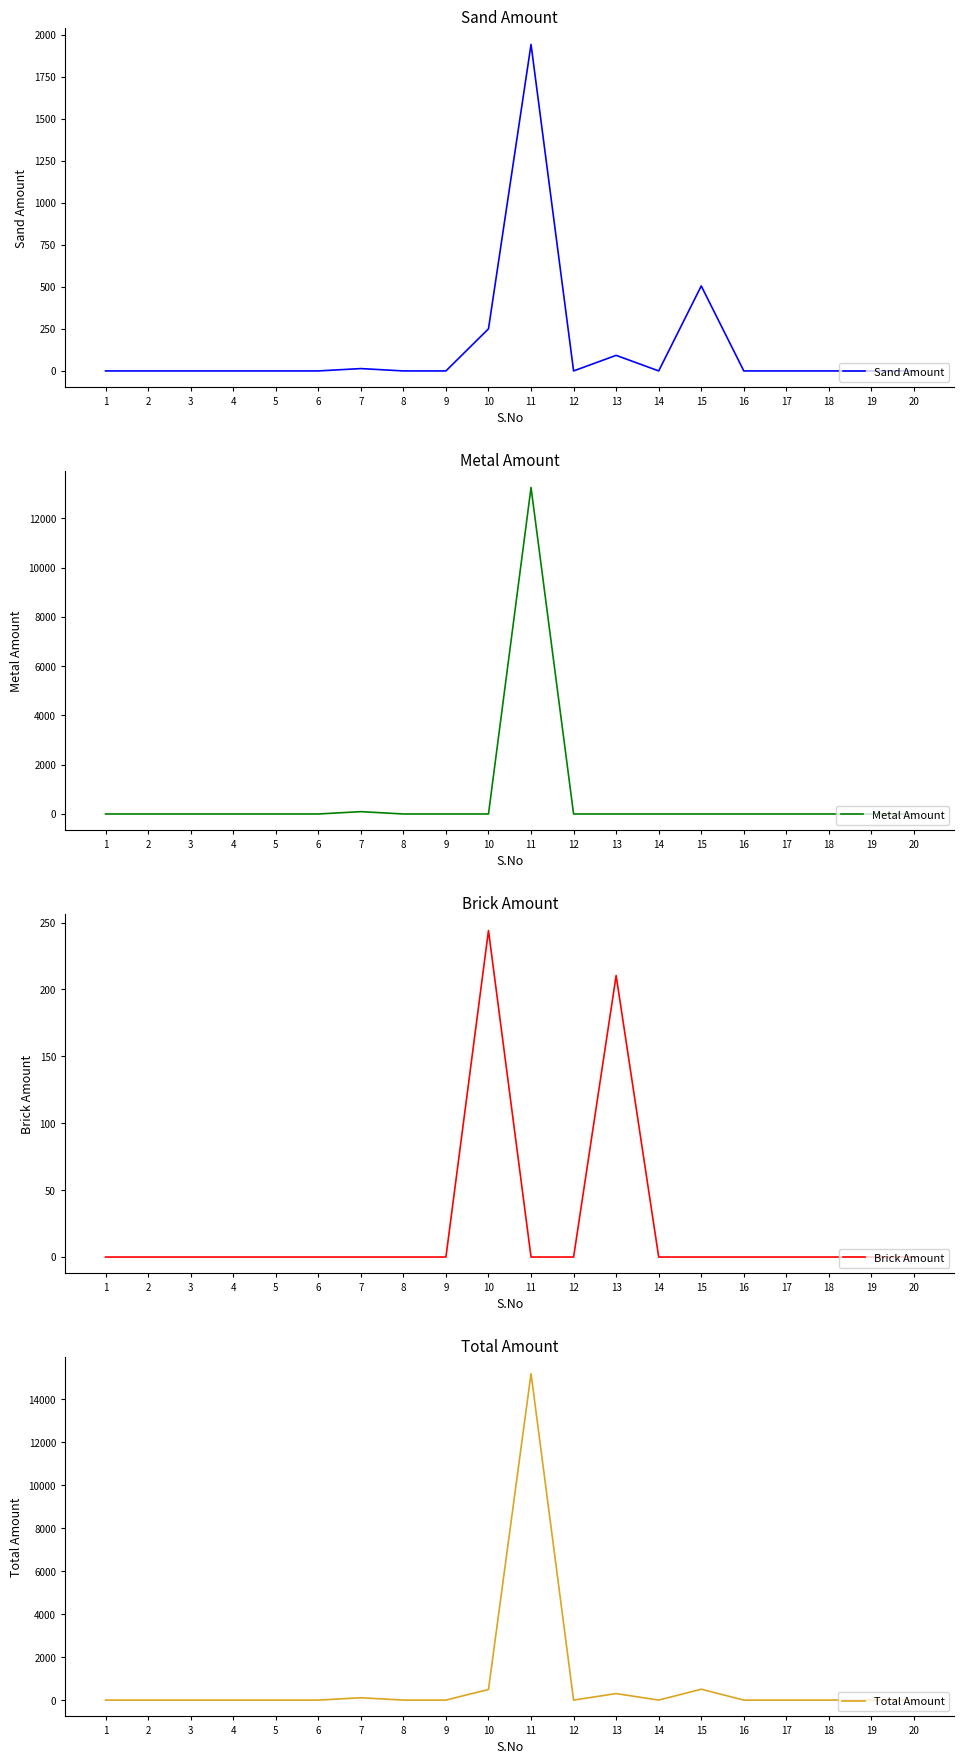

Reading left to right, transcribe all the data shown in this chart.

Sand Amount: 1=0.0	2=0.0	3=0.0	4=0.0	5=0.0	6=0.0	7=14.0	8=0.0	9=0.0	10=250.6	11=1943.7	12=0.0	13=92.8	14=0.0	15=505.9	16=0.0	17=0.0	18=0.0	19=0.0	20=0.0
Metal Amount: 1=0.0	2=0.0	3=0.0	4=0.0	5=0.0	6=0.0	7=95.1	8=0.0	9=0.0	10=0.0	11=13252.3	12=0.0	13=0.0	14=0.0	15=0.0	16=0.0	17=0.0	18=0.0	19=0.0	20=0.0
Brick Amount: 1=0.0	2=0.0	3=0.0	4=0.0	5=0.0	6=0.0	7=0.0	8=0.0	9=0.0	10=244.1	11=0.0	12=0.0	13=210.4	14=0.0	15=0.0	16=0.0	17=0.0	18=0.0	19=0.0	20=0.0
Total Amount: 1=0.0	2=0.0	3=0.0	4=0.0	5=0.0	6=0.0	7=109.1	8=0.0	9=0.0	10=494.7	11=15196.0	12=0.0	13=303.2	14=0.0	15=505.9	16=0.0	17=0.0	18=0.0	19=0.0	20=0.0